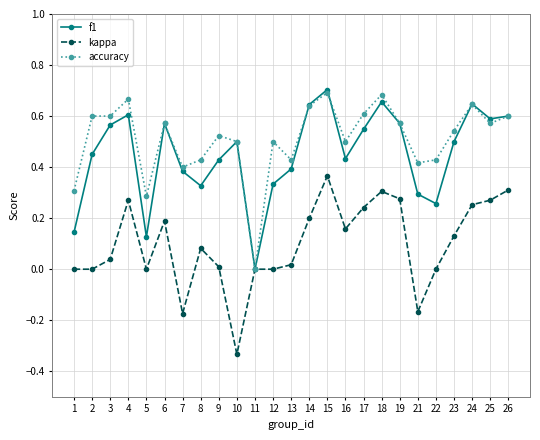

At which category is the sum across all series the highest?

15